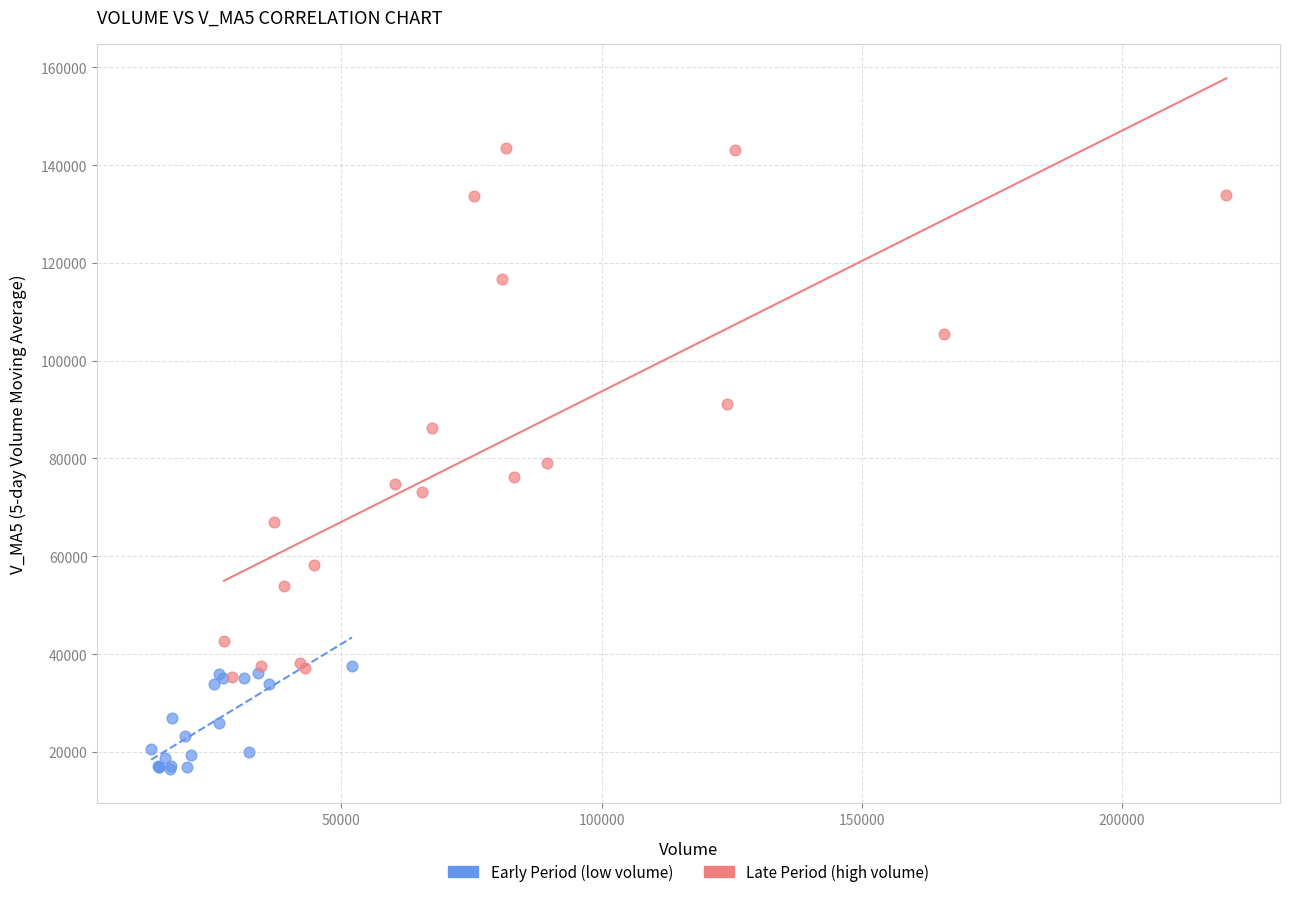

Which series has the widest spread of Y values?

Late Period (high volume)